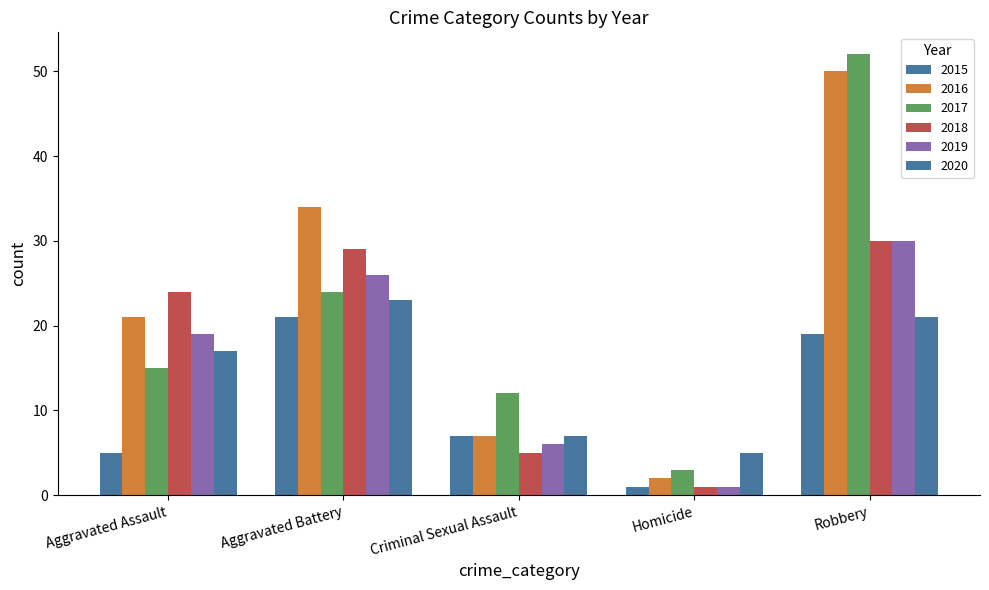

What is the sum of the 2018 values at Robbery and Criminal Sexual Assault?

35